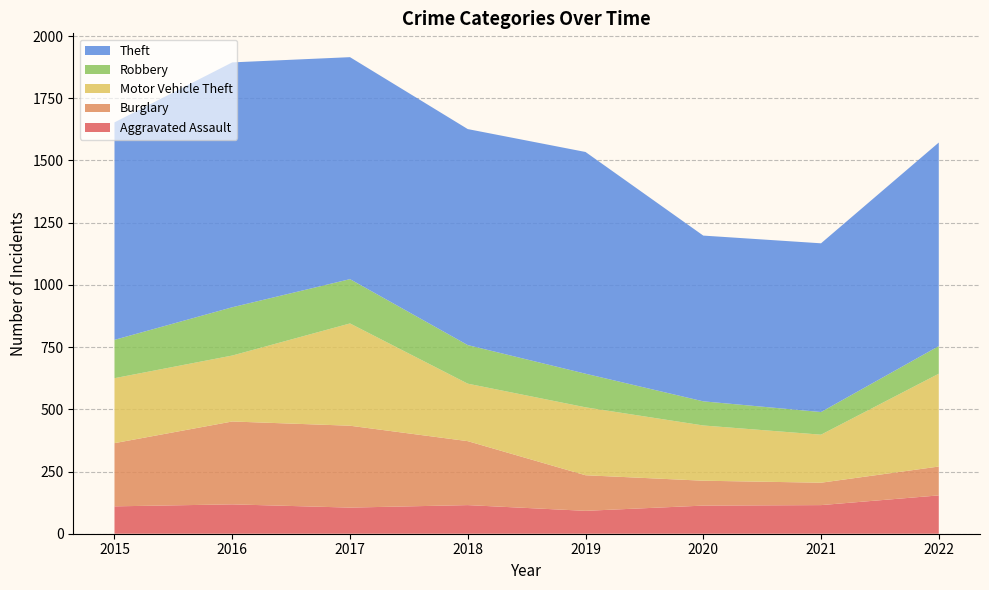

Reading left to right, transcribe all the data shown in this chart.

Aggravated Assault: 2015=110	2016=118	2017=105	2018=115	2019=92	2020=113	2021=115	2022=154
Burglary: 2015=254	2016=333	2017=329	2018=257	2019=143	2020=100	2021=90	2022=116
Motor Vehicle Theft: 2015=261	2016=265	2017=411	2018=231	2019=273	2020=222	2021=193	2022=373
Robbery: 2015=154	2016=194	2017=178	2018=155	2019=135	2020=97	2021=91	2022=111
Theft: 2015=874	2016=984	2017=892	2018=868	2019=891	2020=666	2021=678	2022=818